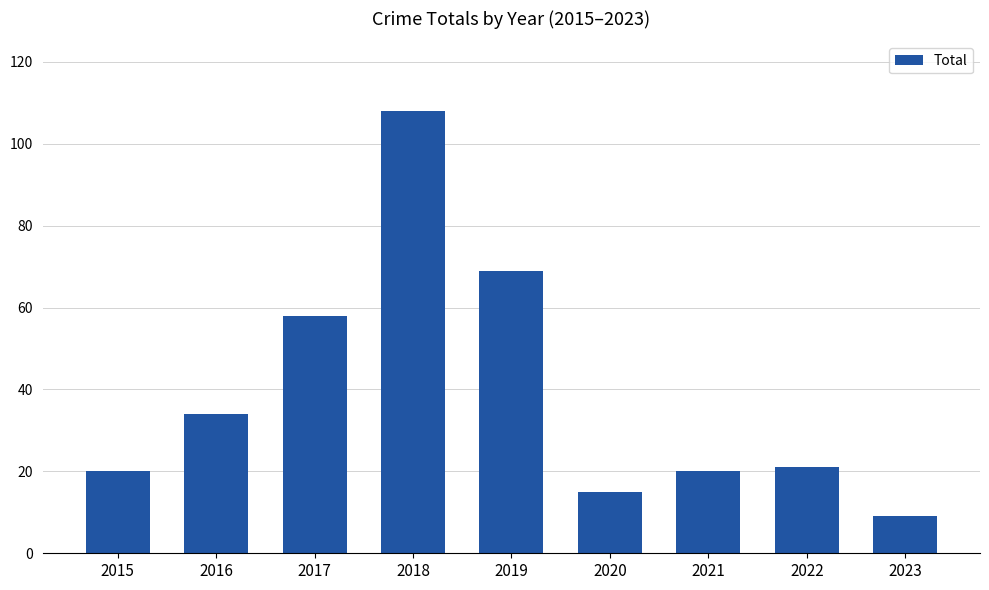

What is the smallest value displayed?

9